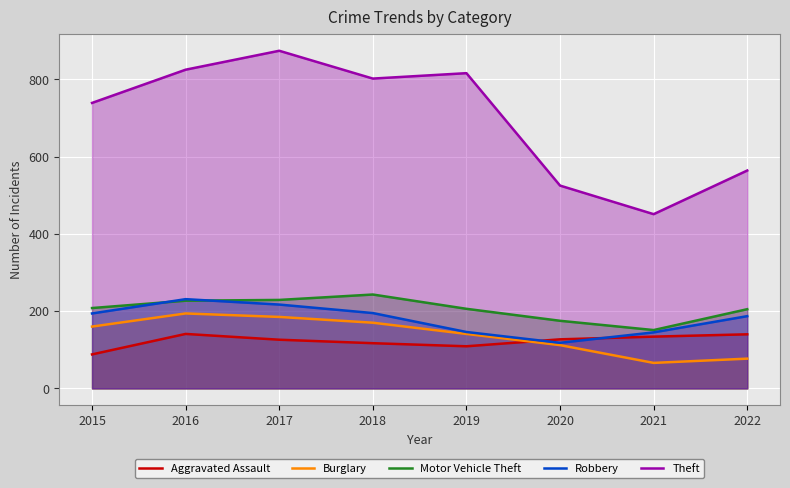

Reading left to right, what are all the values shown in this chart?

Aggravated Assault: 2015=88	2016=141	2017=126	2018=117	2019=109	2020=127	2021=134	2022=140
Burglary: 2015=160	2016=194	2017=185	2018=170	2019=141	2020=112	2021=66	2022=77
Motor Vehicle Theft: 2015=208	2016=227	2017=229	2018=243	2019=206	2020=175	2021=151	2022=205
Robbery: 2015=194	2016=231	2017=217	2018=195	2019=146	2020=118	2021=145	2022=187
Theft: 2015=739	2016=825	2017=874	2018=802	2019=816	2020=525	2021=451	2022=564